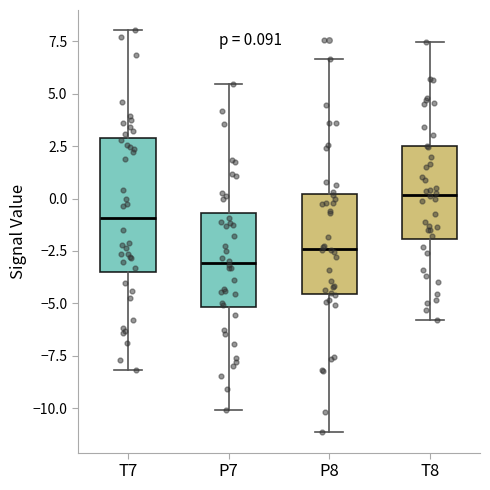

Which box's median line is the highest?

T8